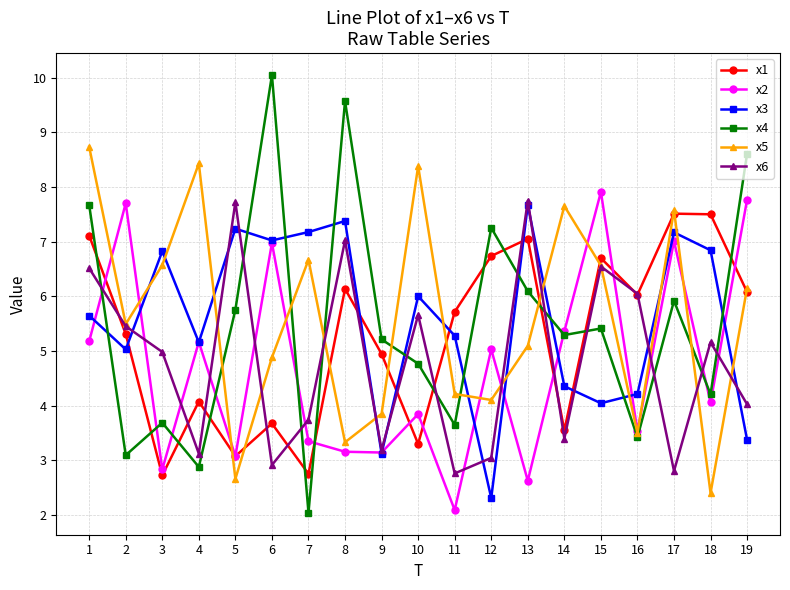

The x5 series shows 2.7 at 10. True or false?

False